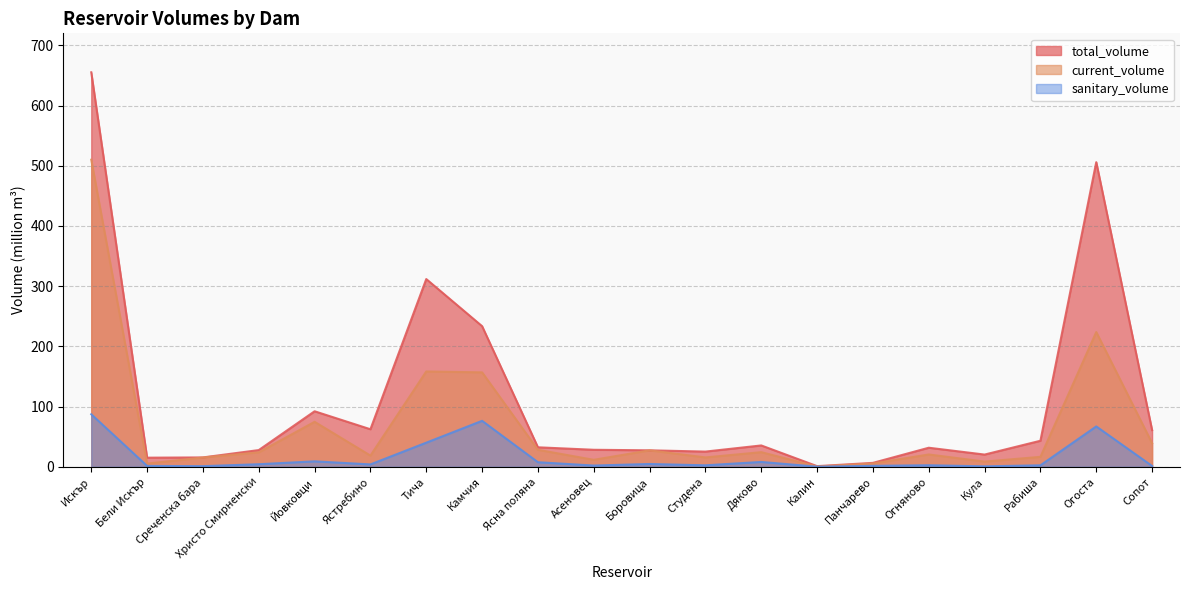

Where does the total_volume series first go above 32?

Искър